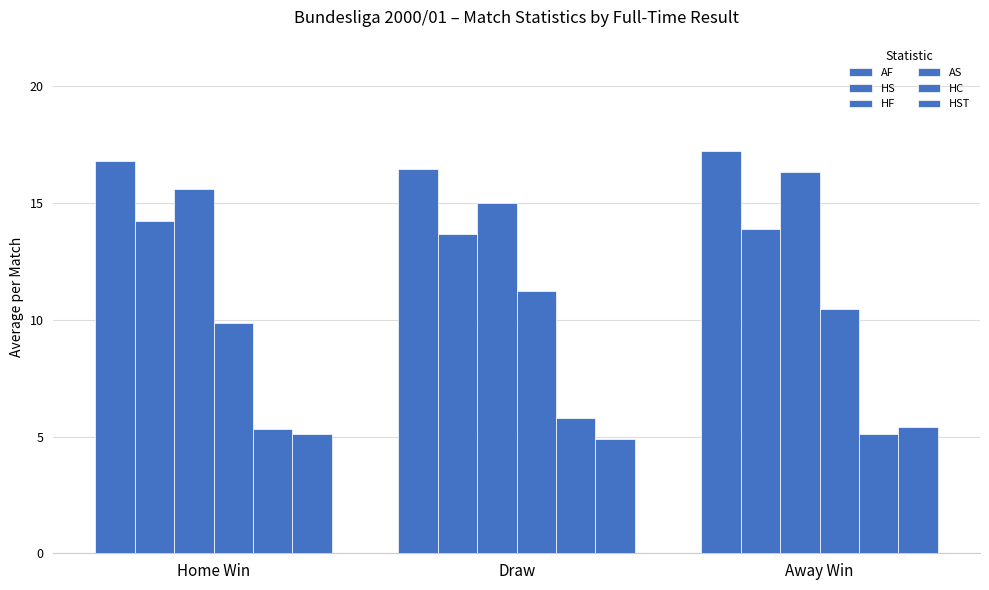

What is the label of the 3rd bar from the right?

Home Win